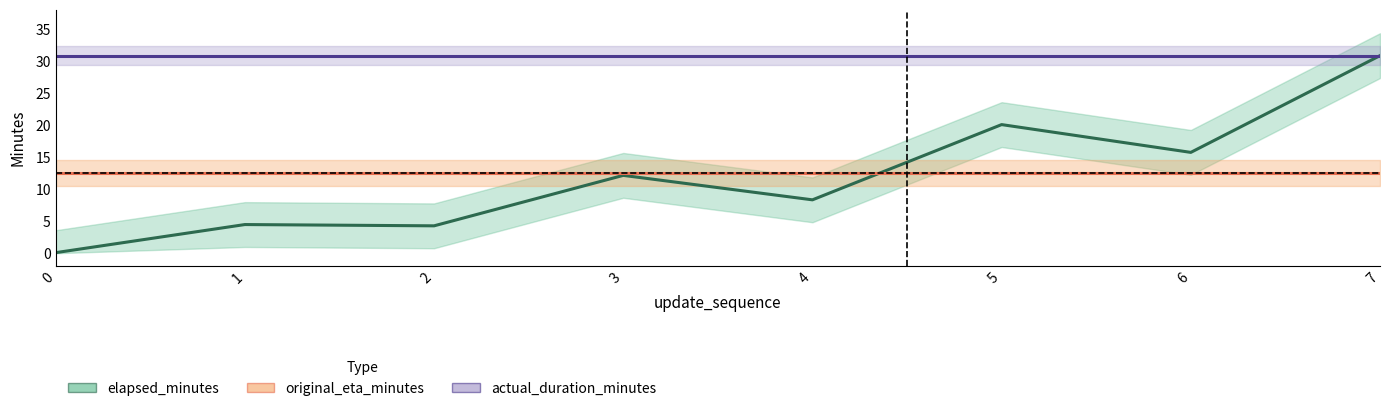

Reading left to right, what are all the values shown in this chart?

elapsed_minutes: 0=0.1	1=4.5	2=4.3	3=12.2	4=8.3	5=20.1	6=15.8	7=30.9
original_eta_minutes: 0=12.5	1=12.5	2=12.5	3=12.5	4=12.5	5=12.5	6=12.5	7=12.5
actual_duration_minutes: 0=30.9	1=30.9	2=30.9	3=30.9	4=30.9	5=30.9	6=30.9	7=30.9